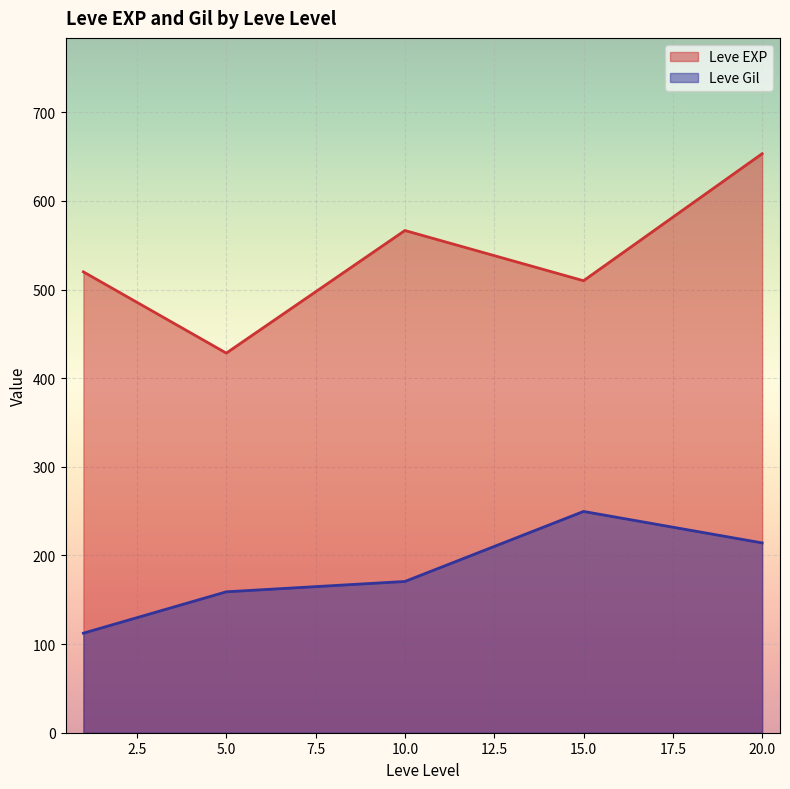

How many lines are shown in the chart?

2